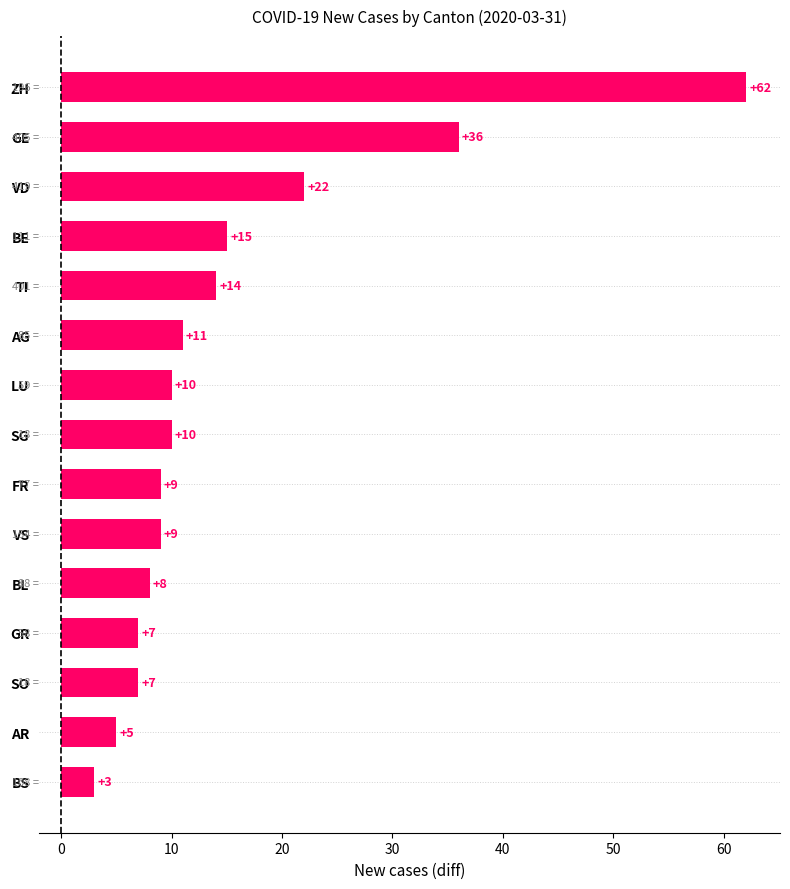

What value does the data have at BE?

15